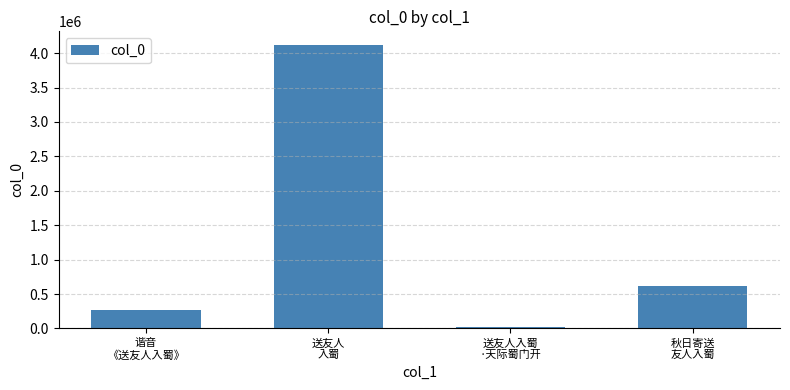

Which label corresponds to the smallest value in the chart?

送友人入蜀
·天际蜀门开